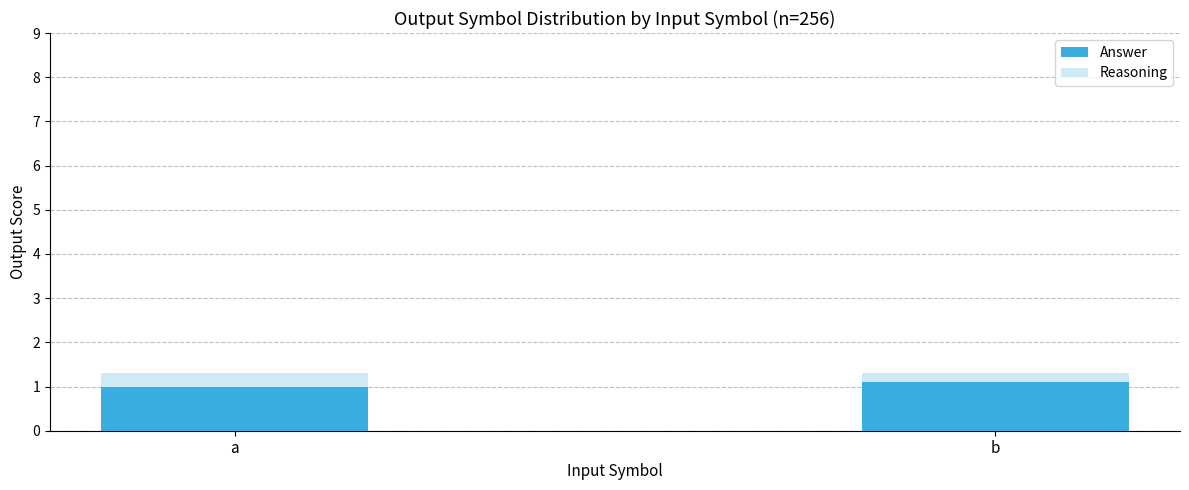

Which category has the highest value across all series?

a